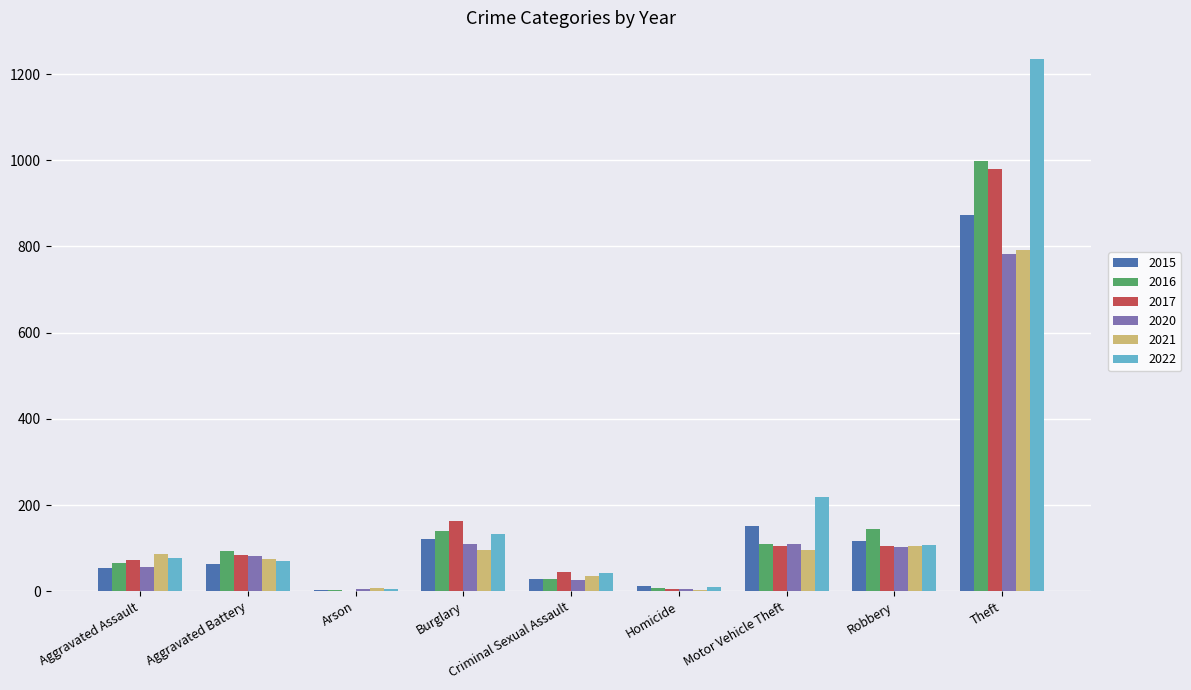

Which category has the highest value across all series?

Theft